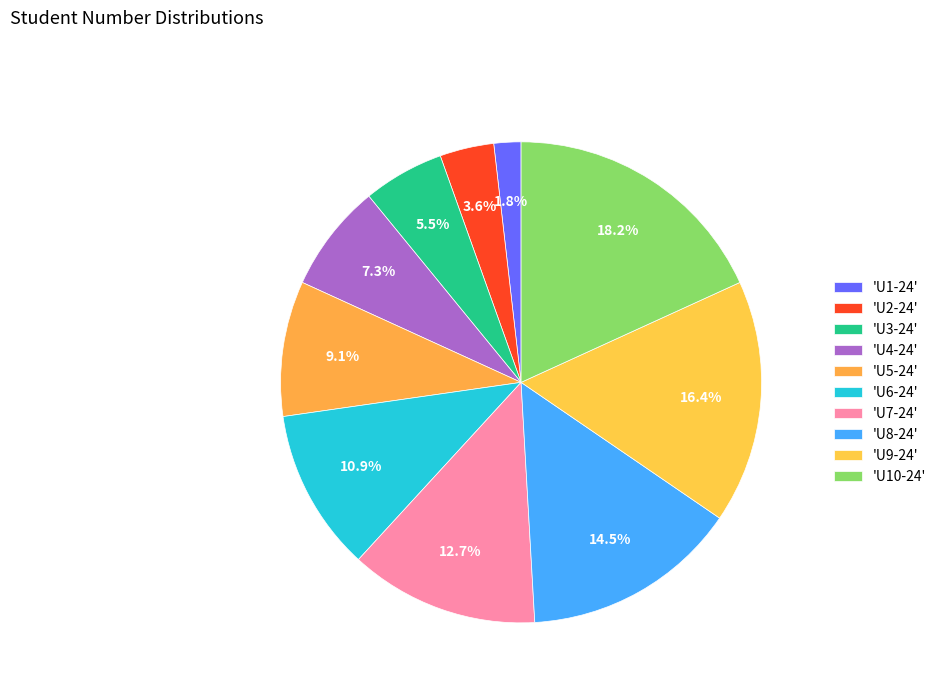

How many slices are in this pie chart?

10